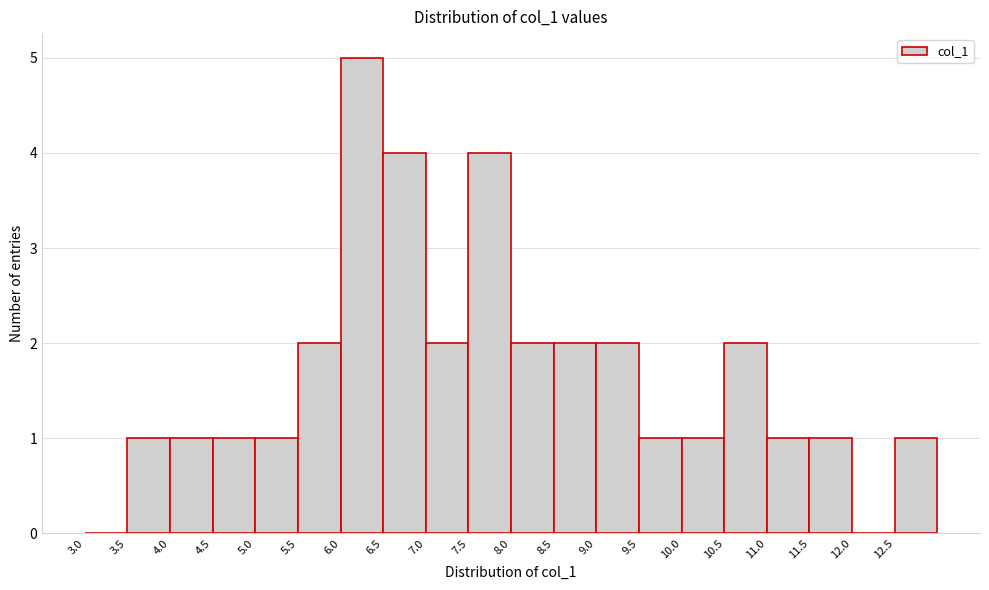

Which range on the x-axis has the tallest bar?

6.0 to 6.5